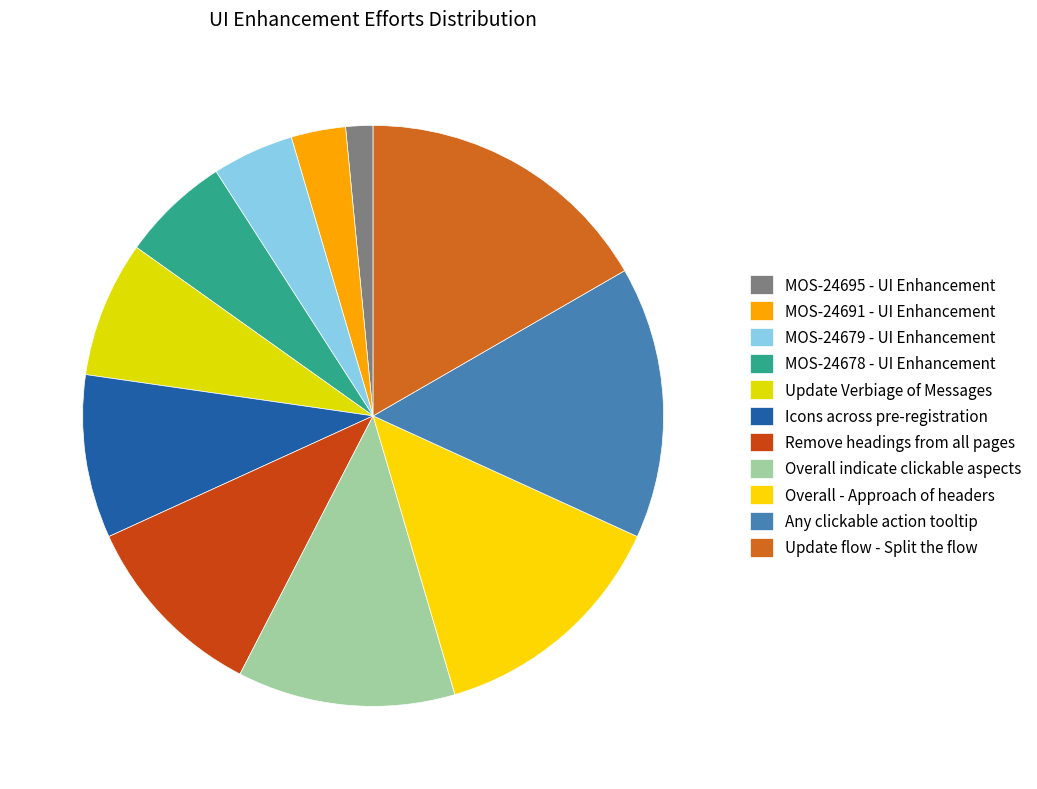

Rank the categories by value from lowest to highest.

MOS-24695 - UI Enhancement, MOS-24691 - UI Enhancement, MOS-24679 - UI Enhancement, MOS-24678 - UI Enhancement, Update Verbiage of Messages, Icons across pre-registration, Remove headings from all pages, Overall indicate clickable aspects, Overall - Approach of headers, Any clickable action tooltip, Update flow - Split the flow